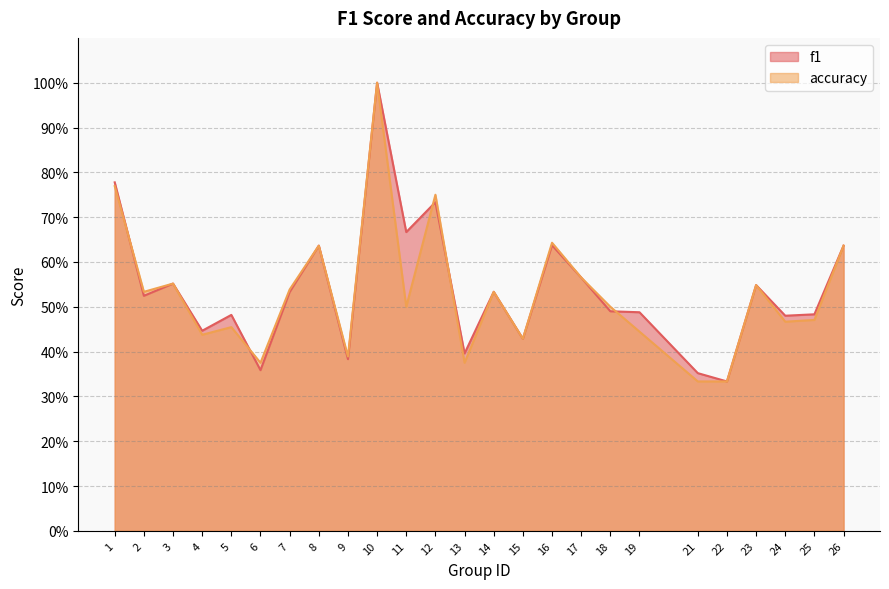

How many intersections are there between f1 and accuracy?

5